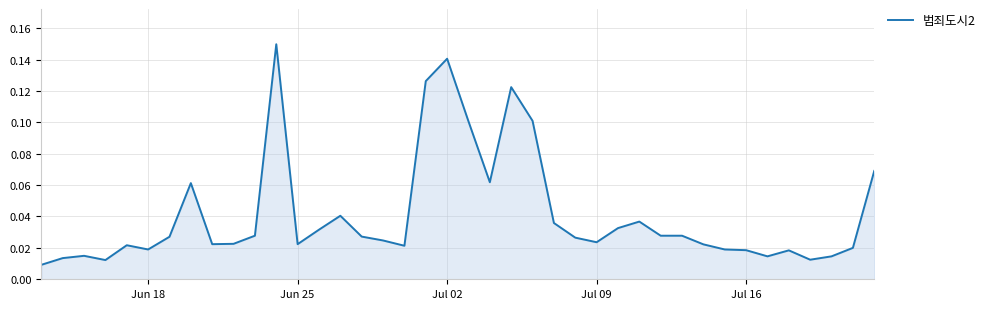

What is the difference between the second highest and second lowest values?

0.1